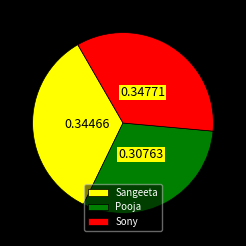

Is Pooja the majority of the pie?

No